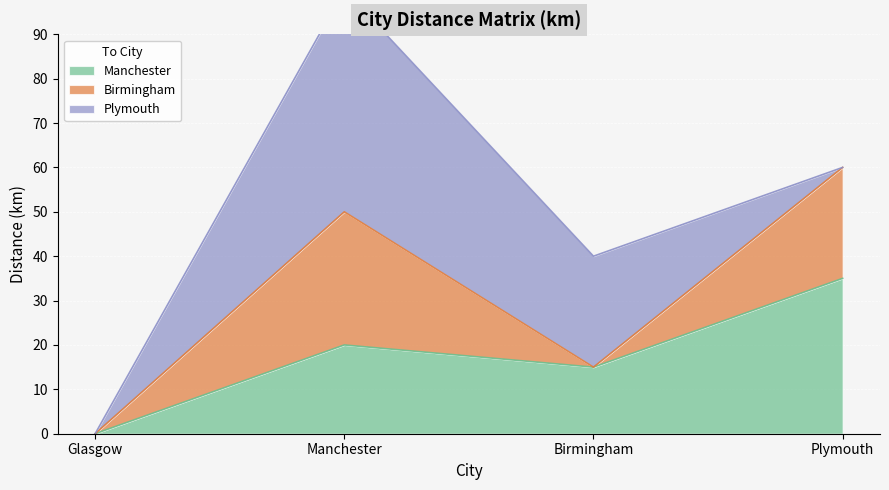

Reading left to right, what are all the values shown in this chart?

Manchester: Glasgow=0	Manchester=20	Birmingham=15	Plymouth=35
Birmingham: Glasgow=0	Manchester=30	Birmingham=0	Plymouth=25
Plymouth: Glasgow=0	Manchester=50	Birmingham=25	Plymouth=0